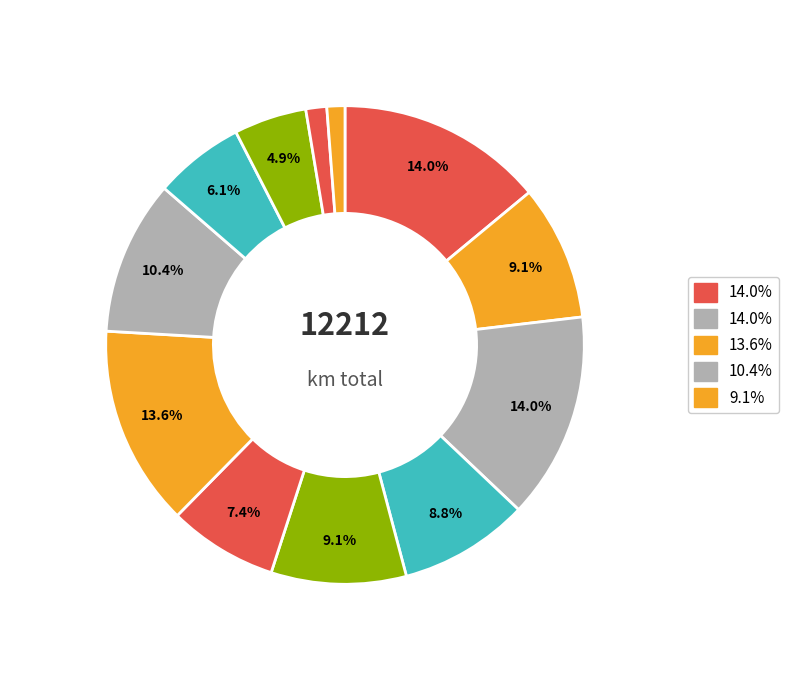

Does any single category account for the majority?

No